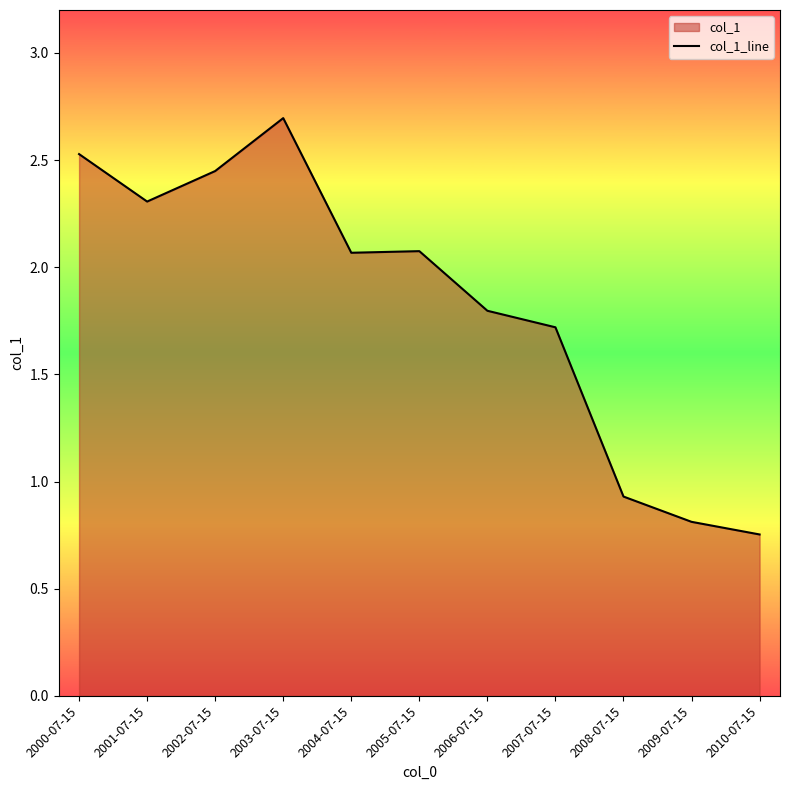

What is the sum of all values?

20.1